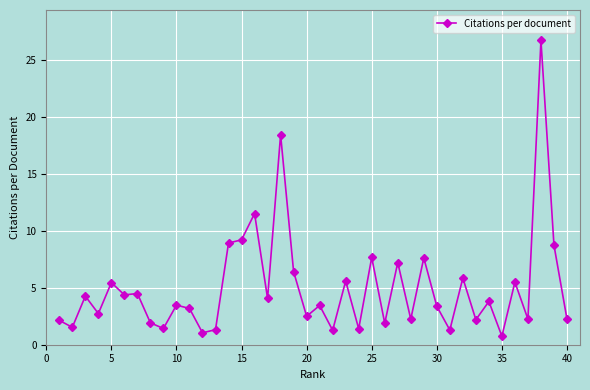

How many lines are shown in the chart?

1